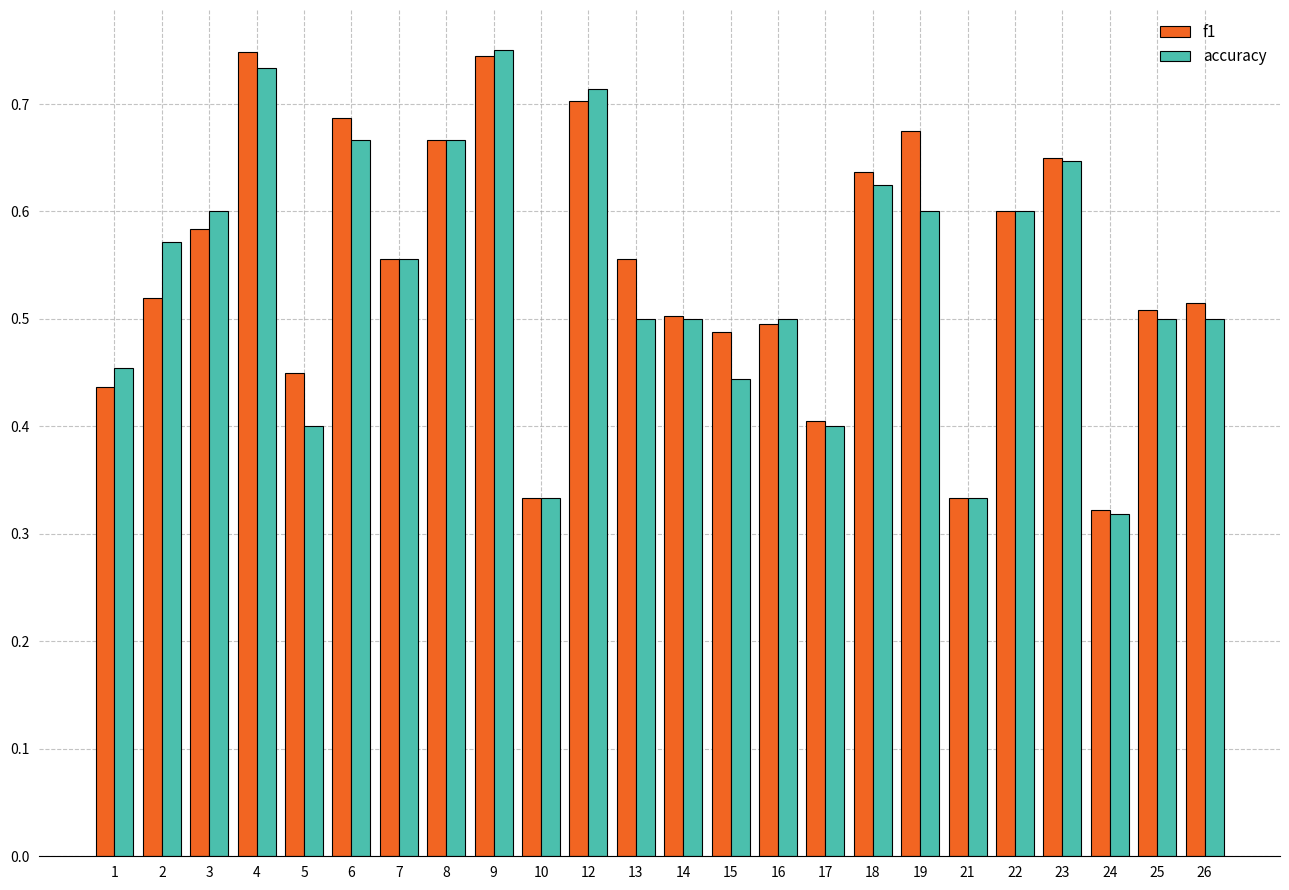

Count the f1 values in the range 0 to 1.

24